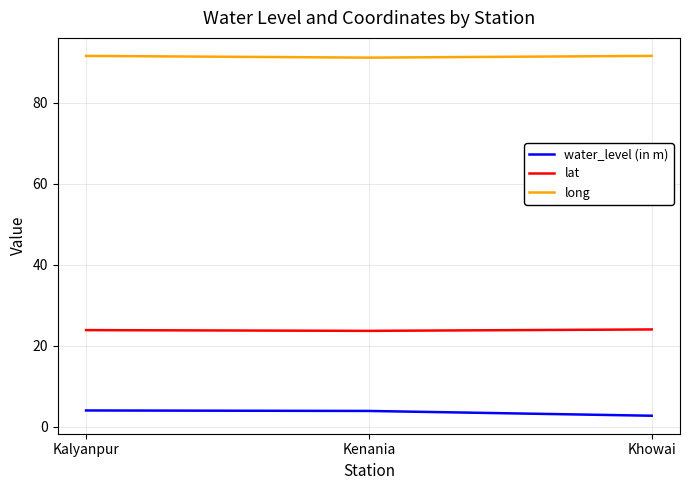

Read the lat value at Khowai.

24.1